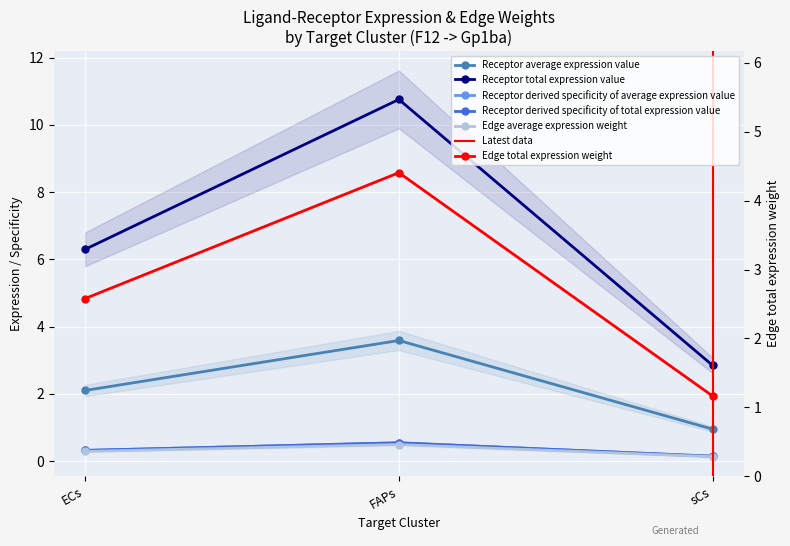

At which label is Receptor total expression value closest to 0?

sCs